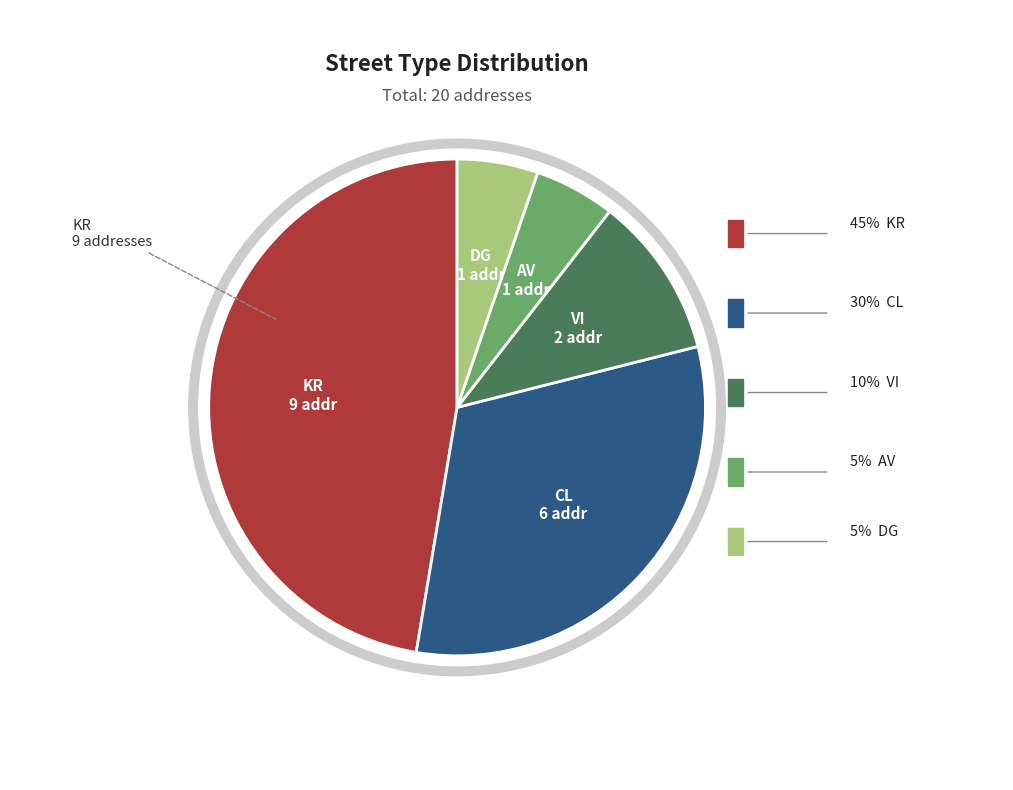

To the nearest percent, what portion does AV represent?

5%